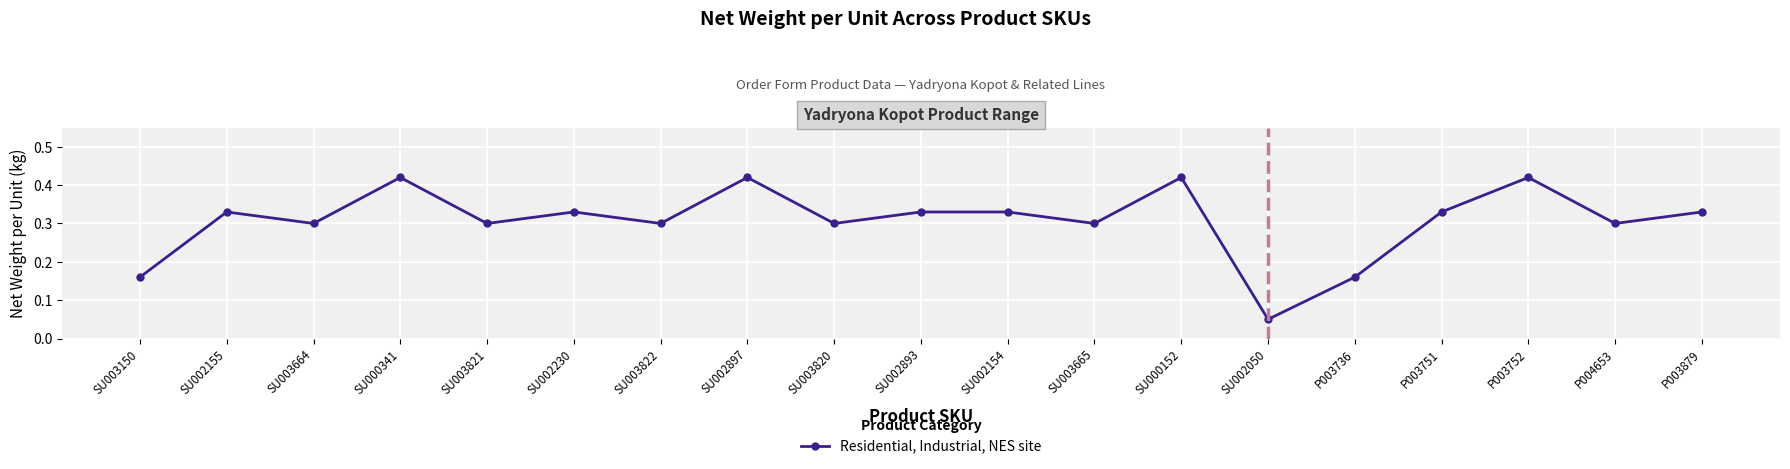

Count the values in the range 0 to 1.

19